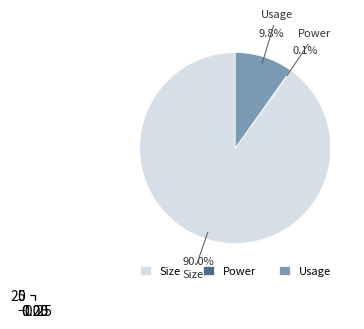

Is the sum of Size and Usage greater than half?

Yes